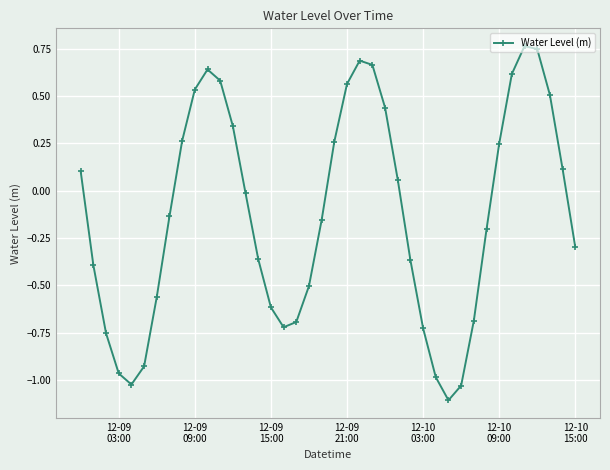

What is the minimum value shown in the chart?

-1.1